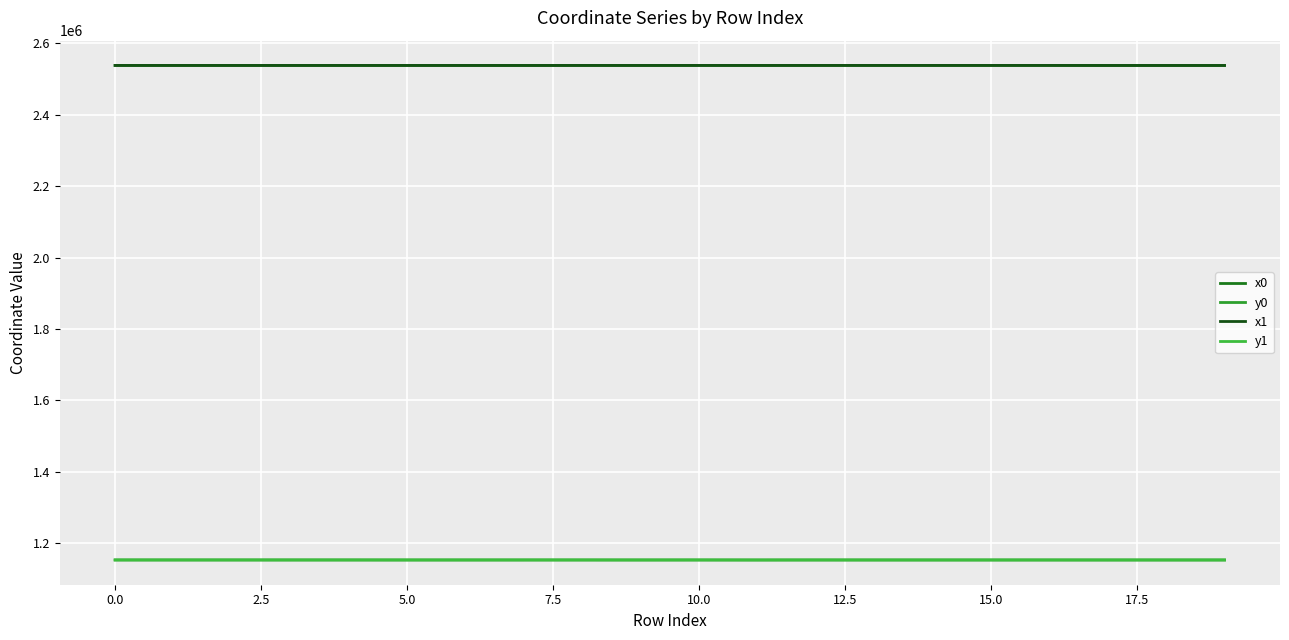

What is the difference between the second highest and second lowest values in the y0 series?

65.3